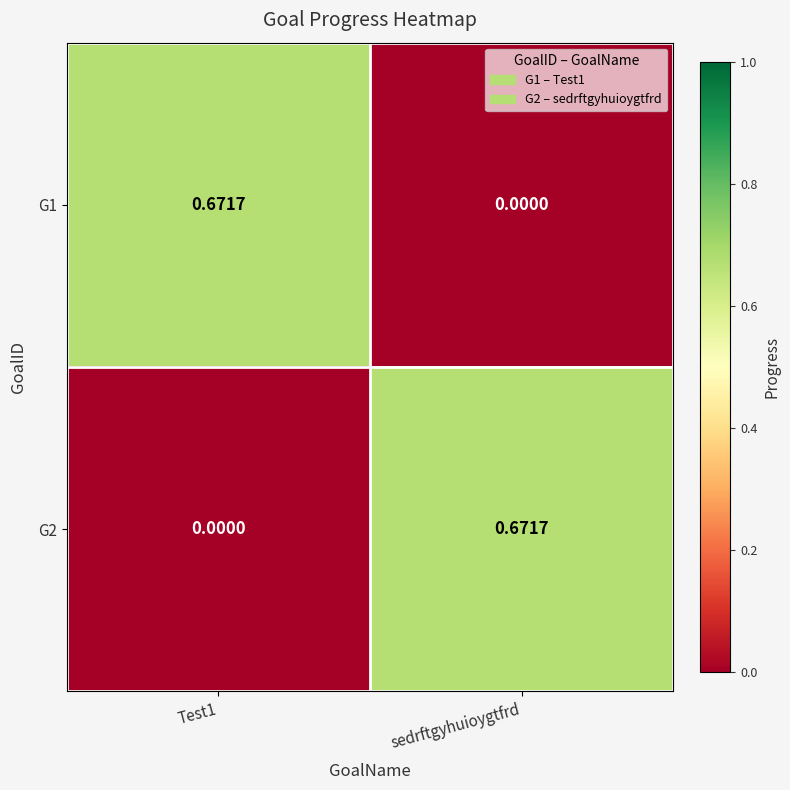

Is the value of G2 at sedrftgyhuioygtfrd greater than the value of G1 at sedrftgyhuioygtfrd?

Yes